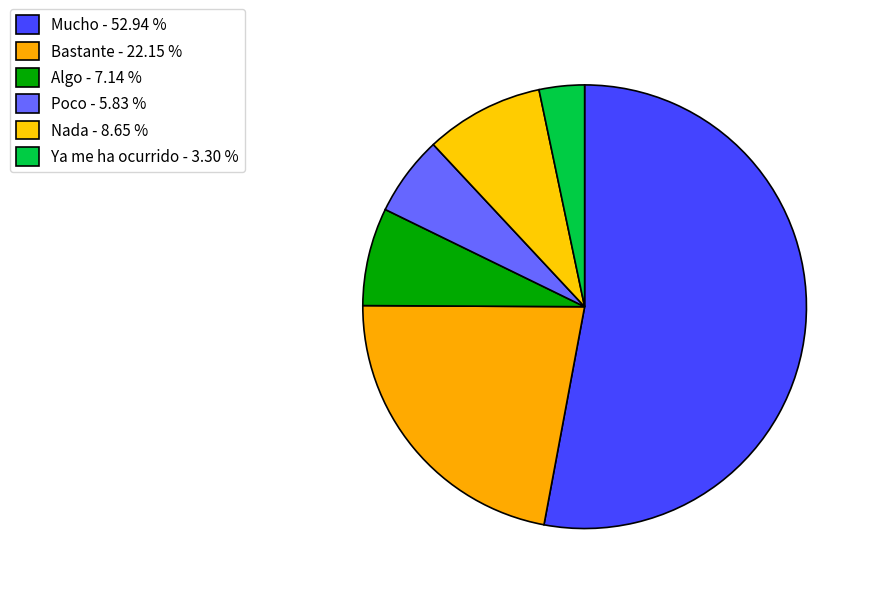

Does any single category account for the majority?

Yes